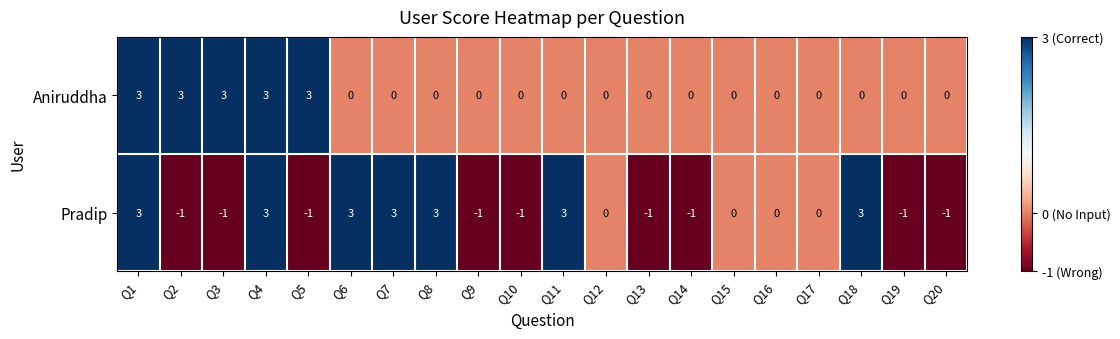

Rank the series by their average value, from highest to lowest.

Aniruddha, Pradip